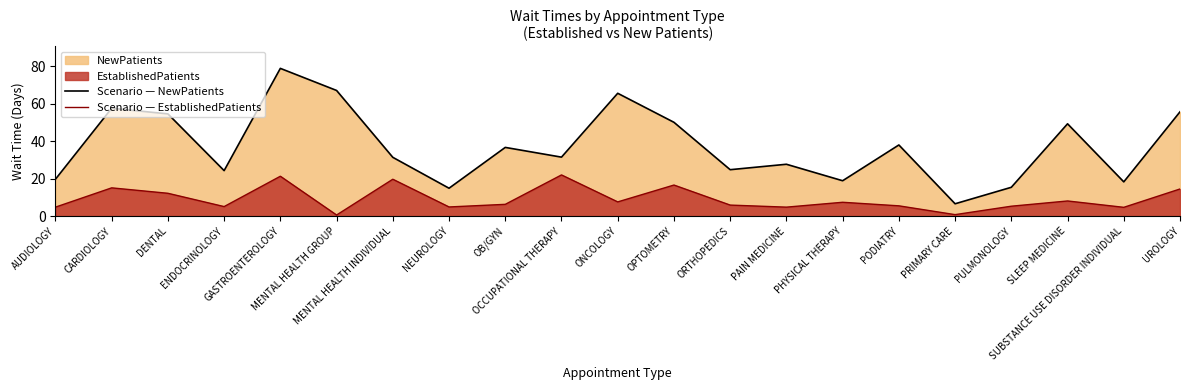

What is the label of the 1st point from the right?

UROLOGY